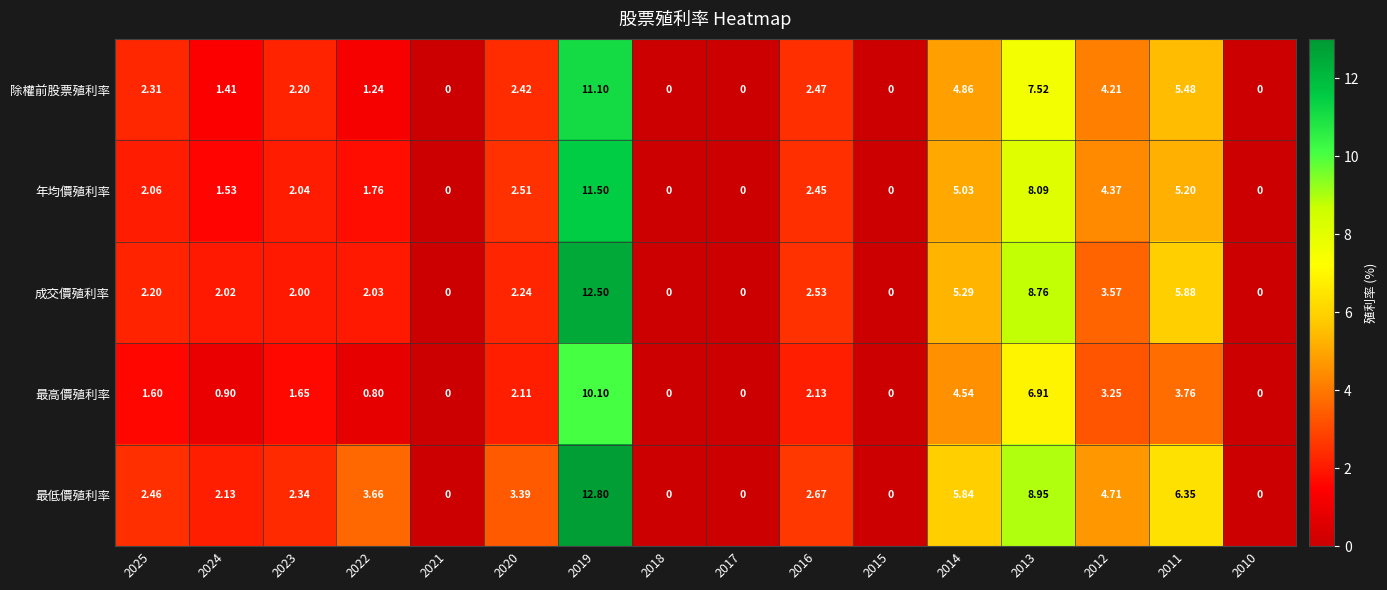

What is the total value across all series at 2014?

25.6